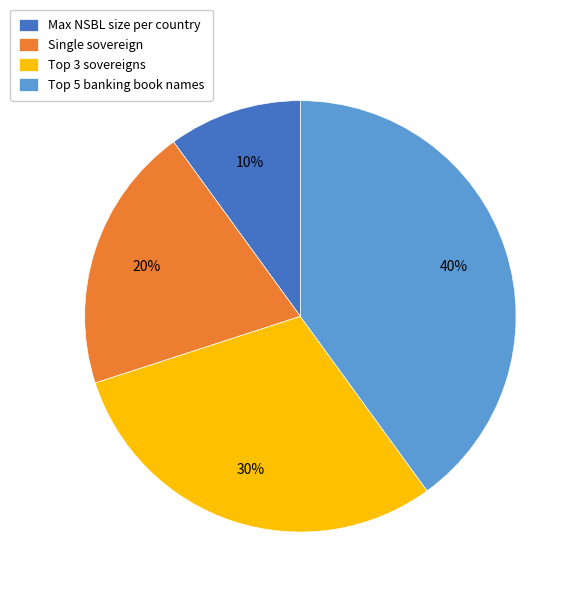

The Max NSBL size per country slice represents 10% of the pie. True or false?

True